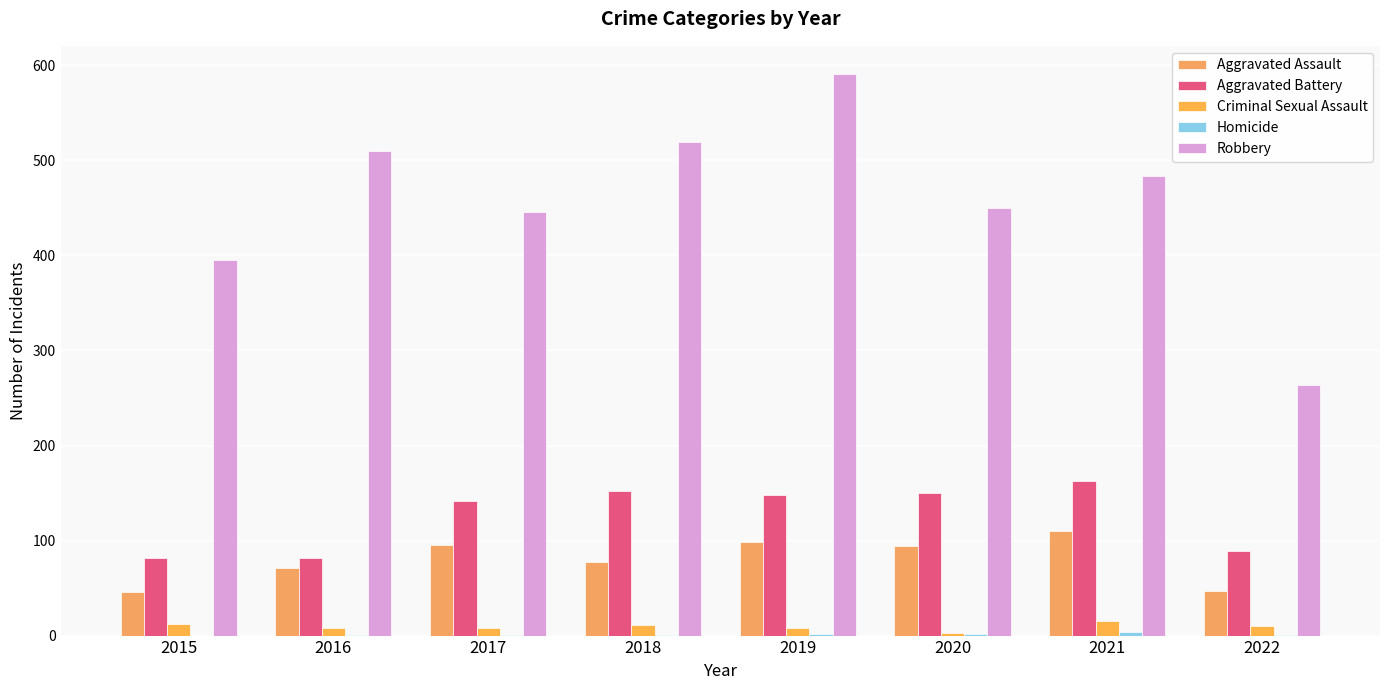

What is the difference between the maximum and minimum values in the Robbery series?

327